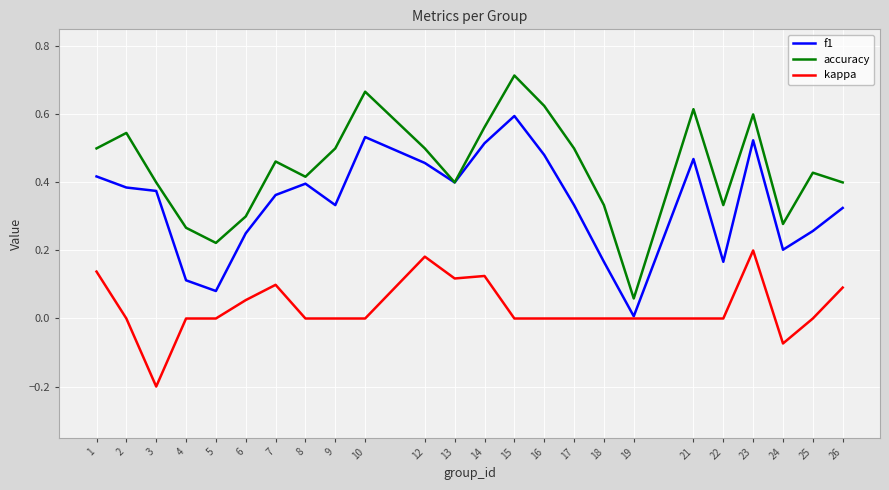

How many categories are shown in the chart?

24